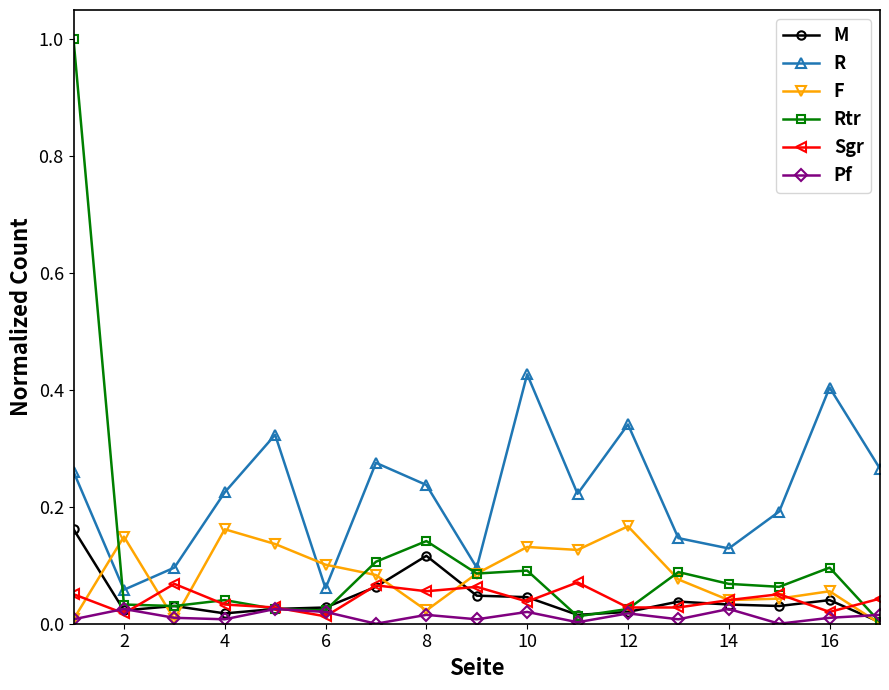

True or false: R and Sgr intersect in this chart.

False